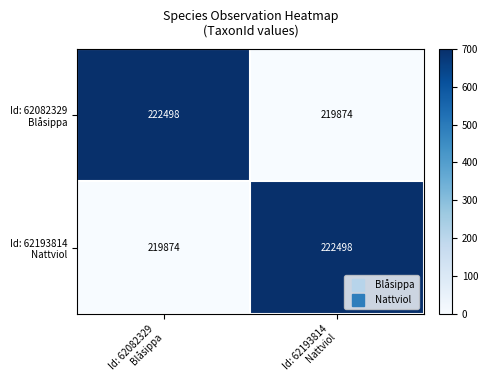

What is the greatest value displayed?

222498